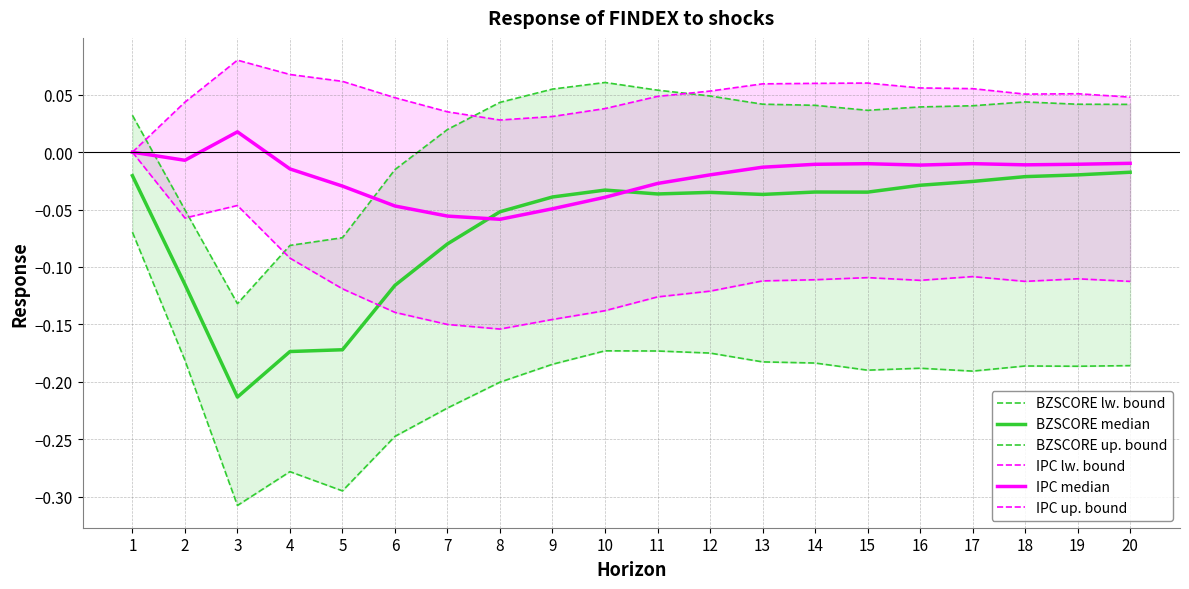

What is the sum of the BZSCORE lw. bound values at 18 and 3?

-0.5